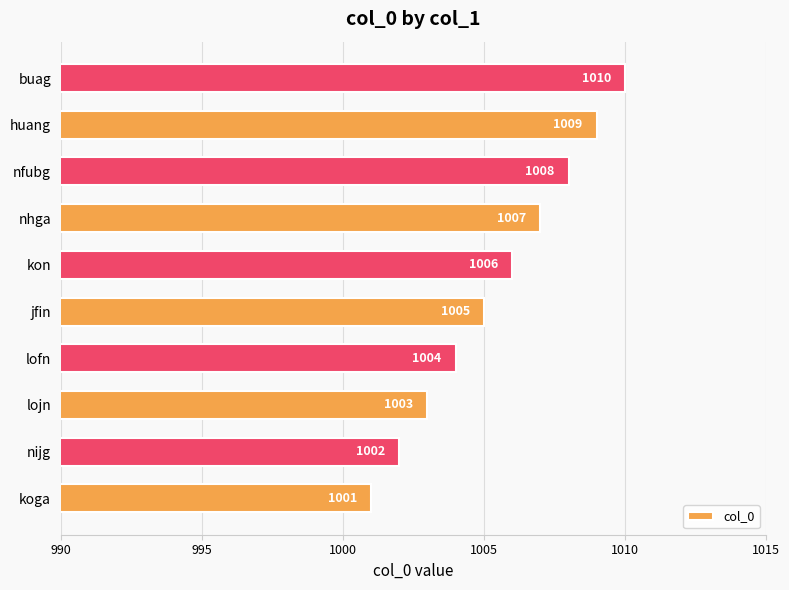

List the labels in order of value, smallest first.

koga, nijg, lojn, lofn, jfin, kon, nhga, nfubg, huang, buag